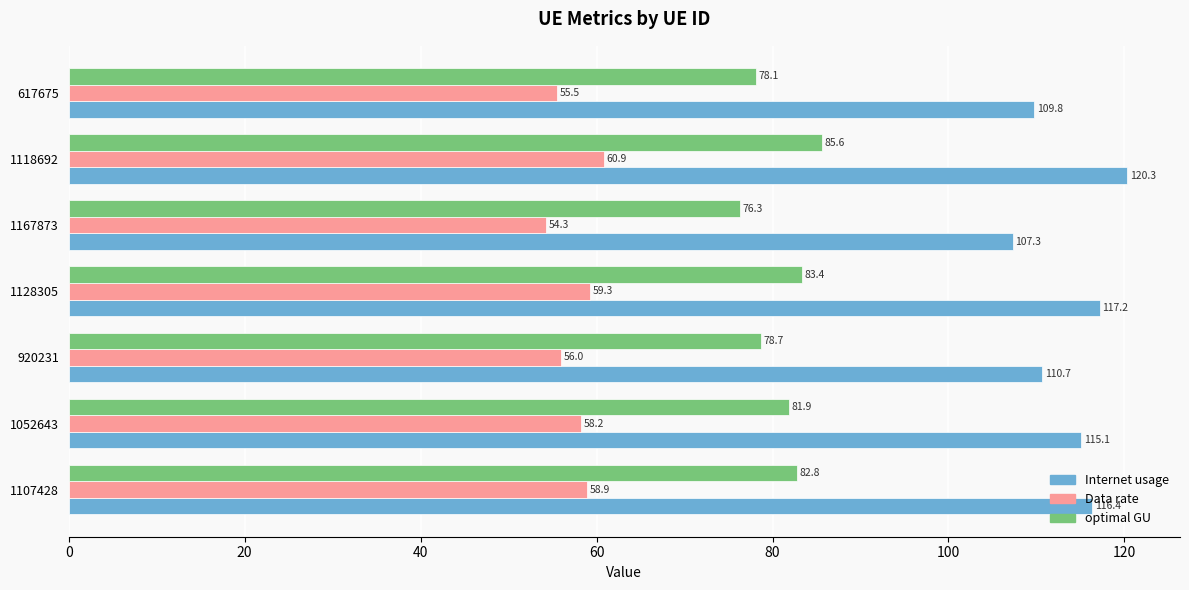

What is the difference between the second highest and second lowest values in the optimal GU series?

5.3